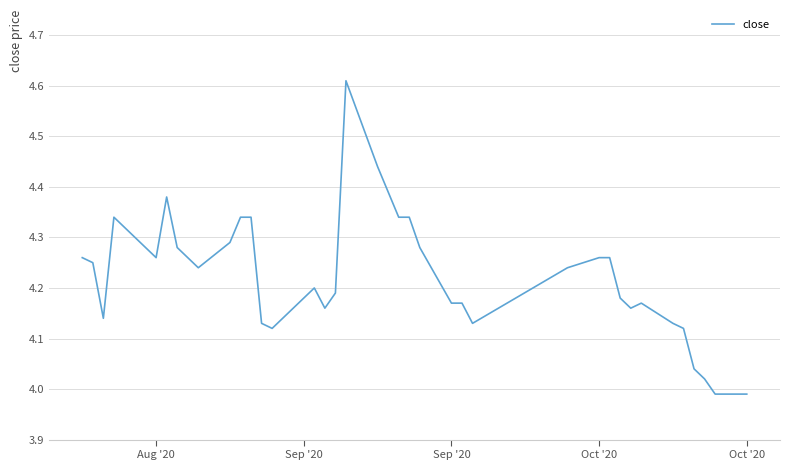

What is the difference between the maximum and minimum values?

0.6